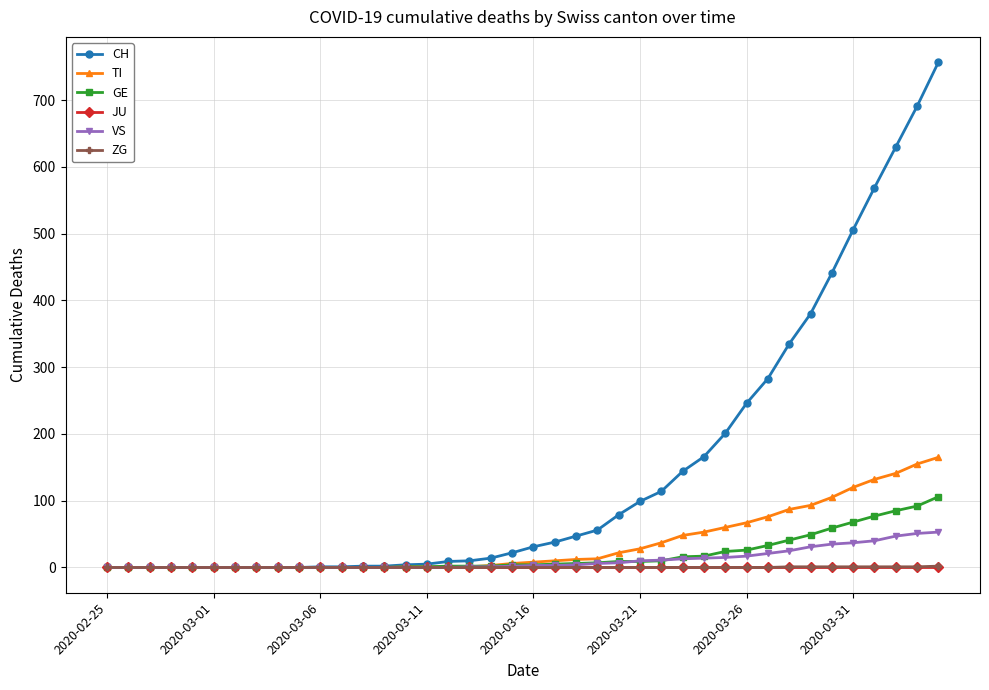

Which series has the largest total across all categories?

CH